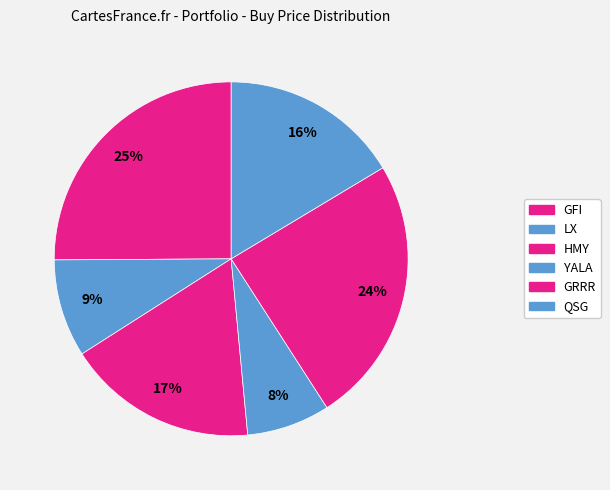

Which has a higher value, HMY or LX?

HMY